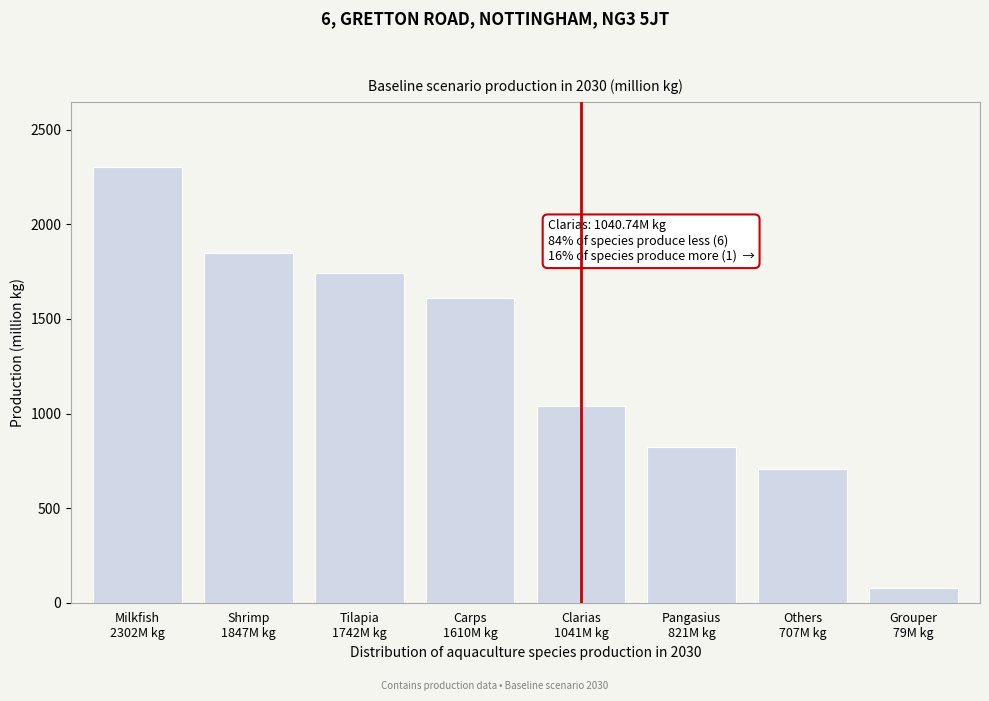

Reading right to left, transcribe all the data shown in this chart.

78.9	706.7	821.5	1040.7	1609.9	1741.6	1847.1	2302.1